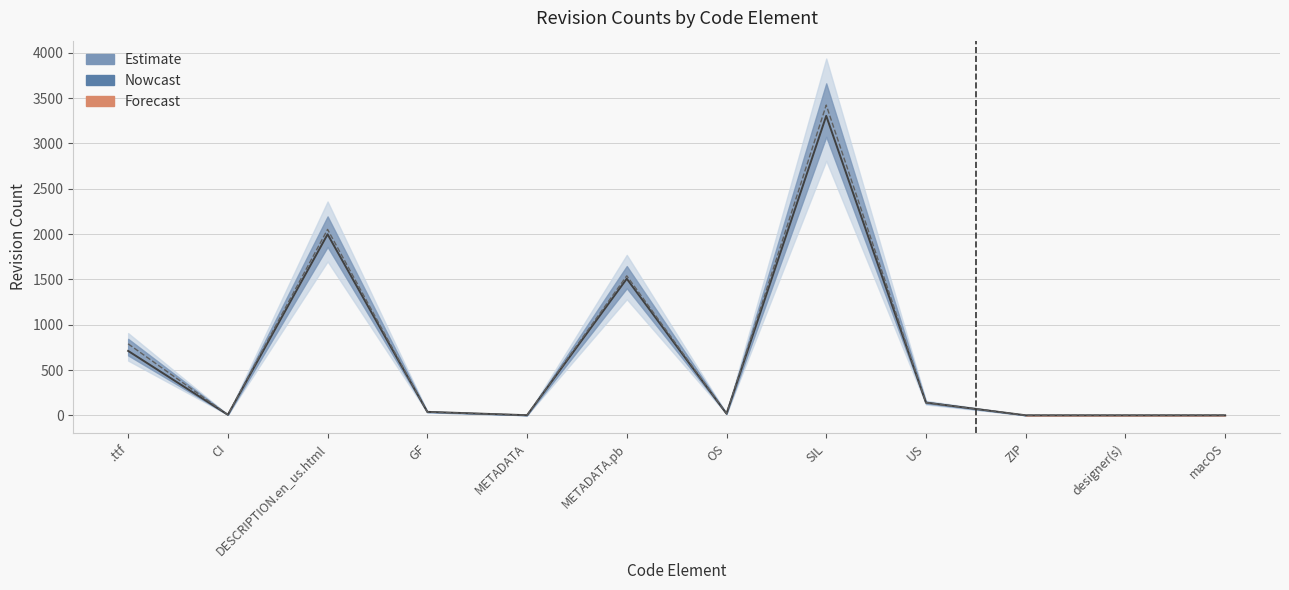

At which label is the value closest to 1653?

METADATA.pb